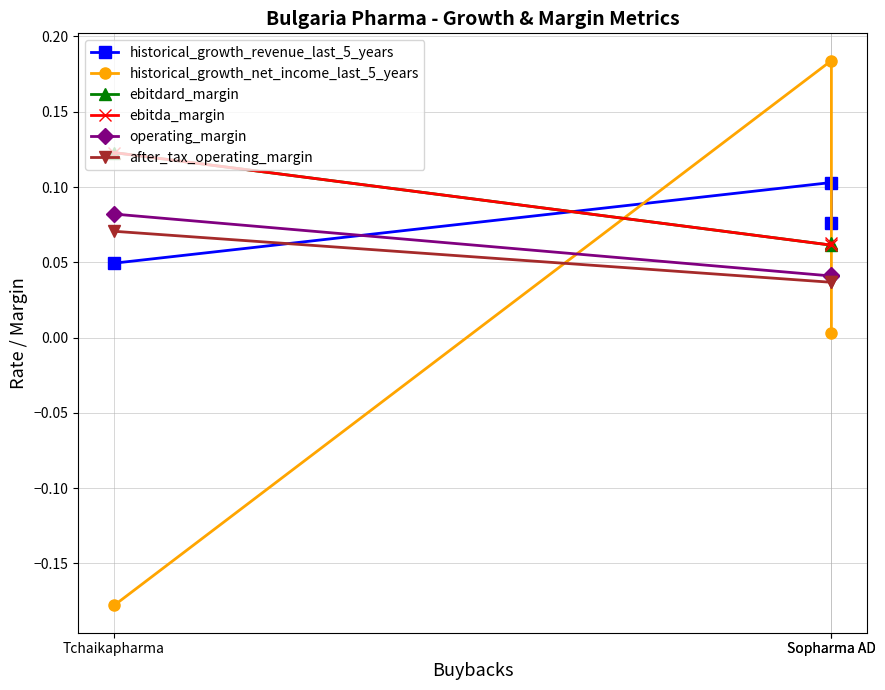

Which label corresponds to the largest value in the chart?

Sopharma AD